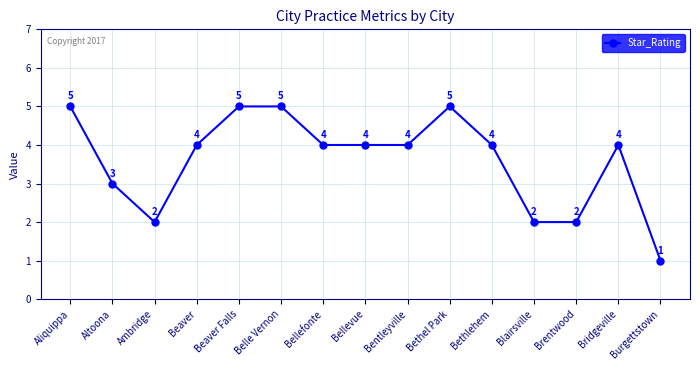

The value at Burgettstown is 1. True or false?

True